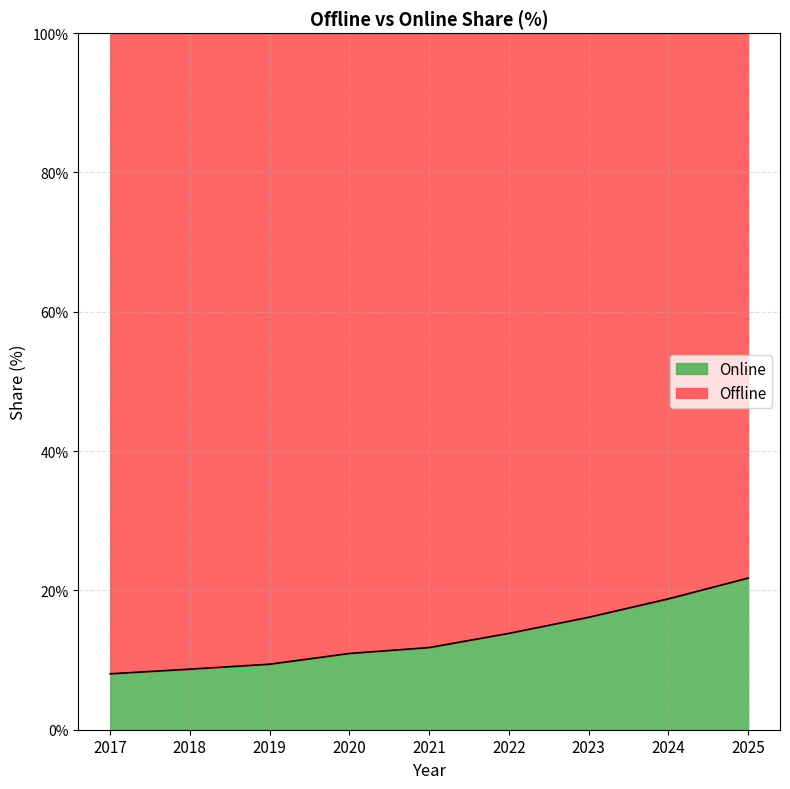

Does the chart have visible grid lines?

Yes